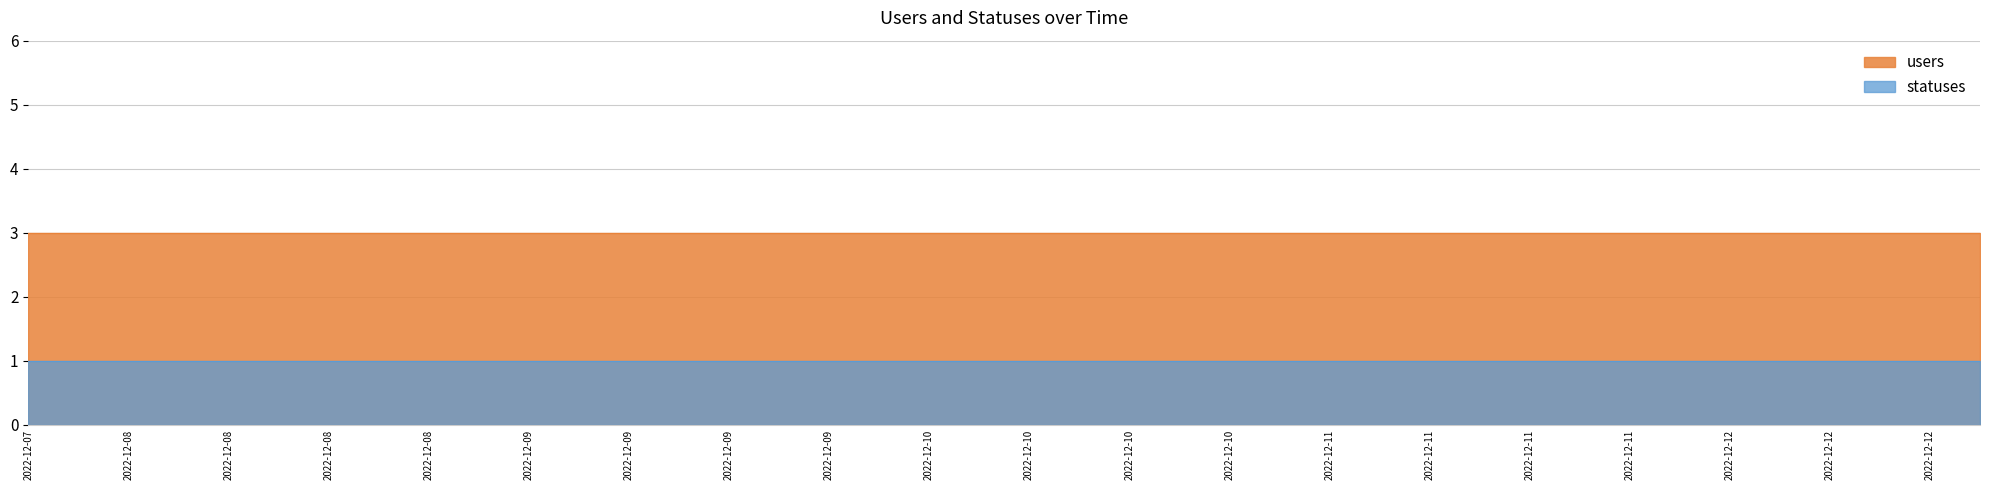

How many lines are shown in the chart?

2